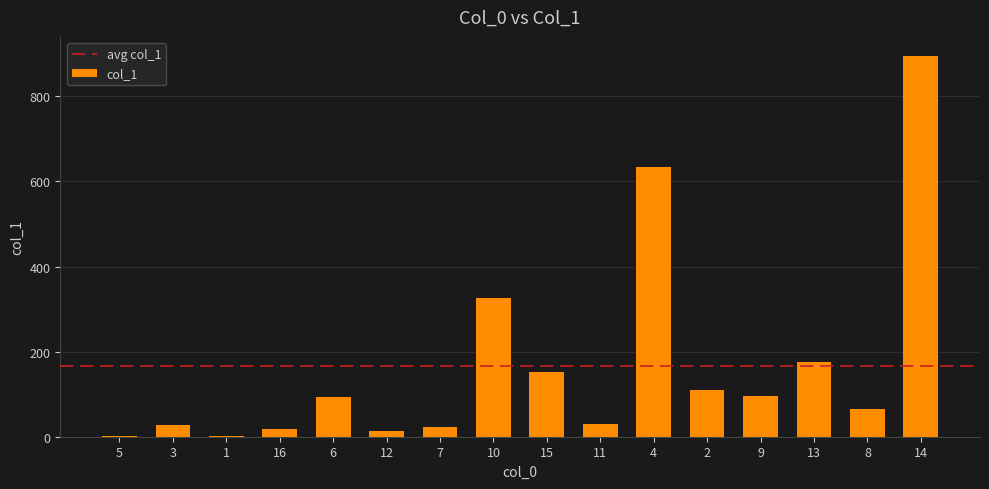

Are the bars grouped side by side (vs. stacked)?

No